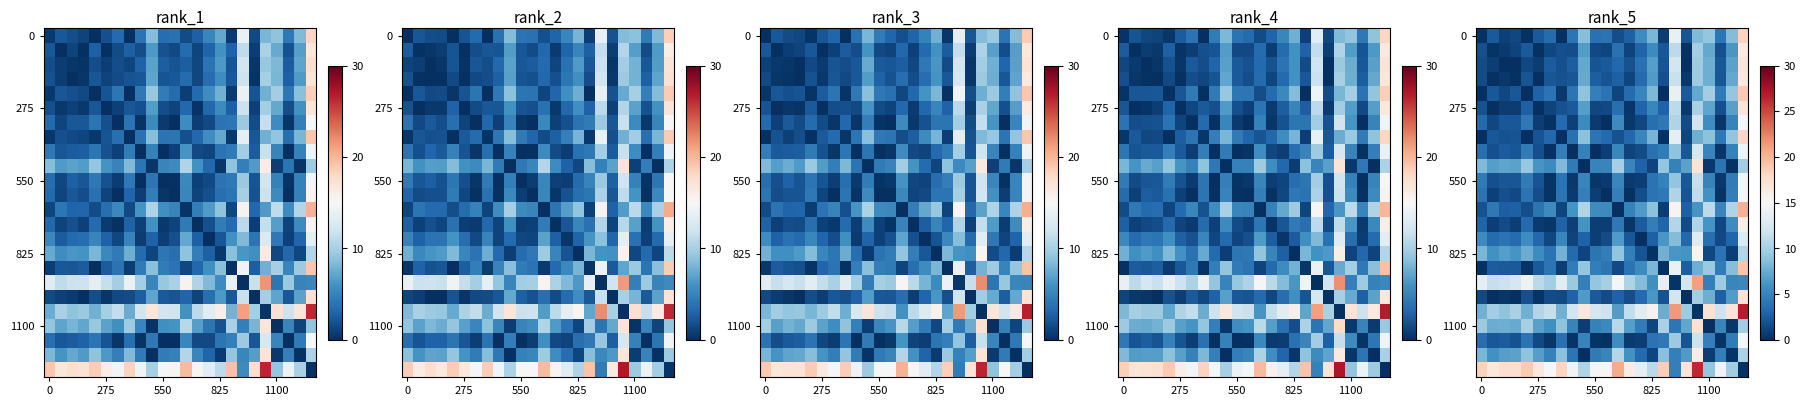

How many values in the row_5 series exceed 2?

12